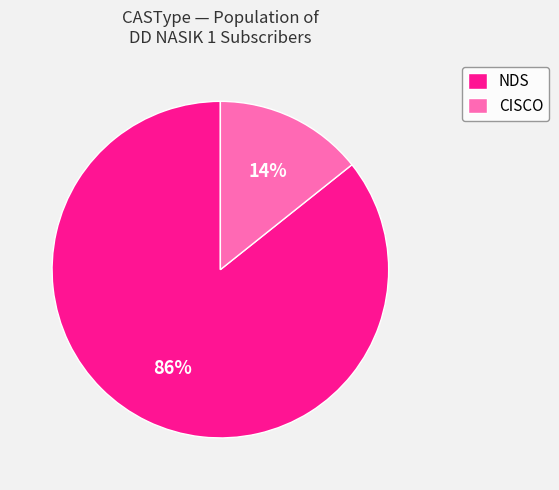

Which slice represents more than half of the pie?

NDS